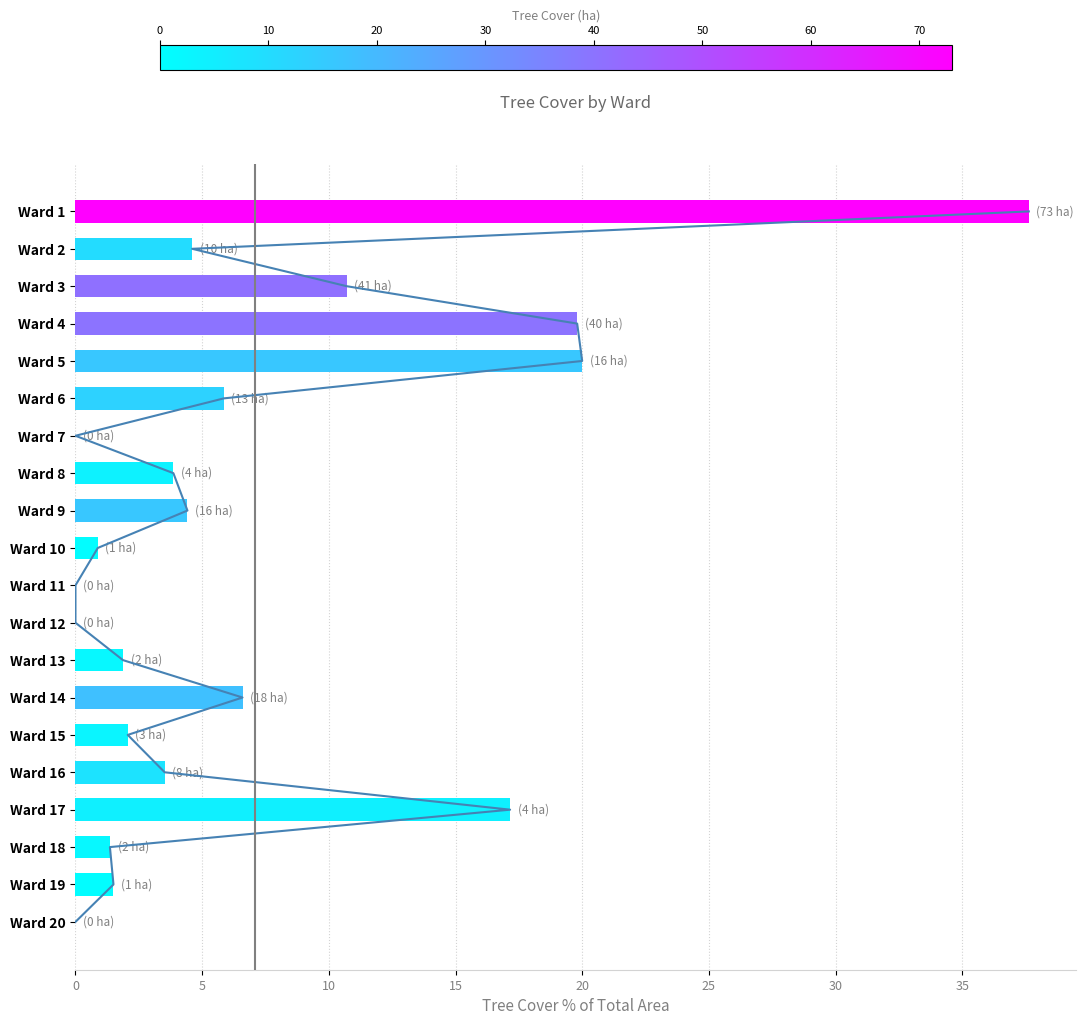

Reading left to right, list all the values displayed in this chart.

0.0	1.5	1.4	17.2	3.5	2.1	6.6	1.9	0.0	0.0	0.9	4.4	3.9	0.0	5.9	20.0	19.8	10.7	4.6	37.6